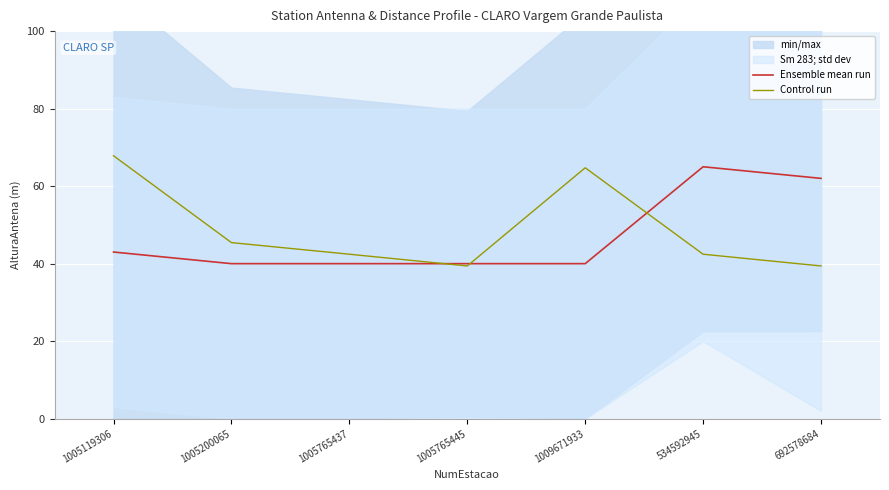

True or false: Control run has more than 1 points higher than both neighbors.

False